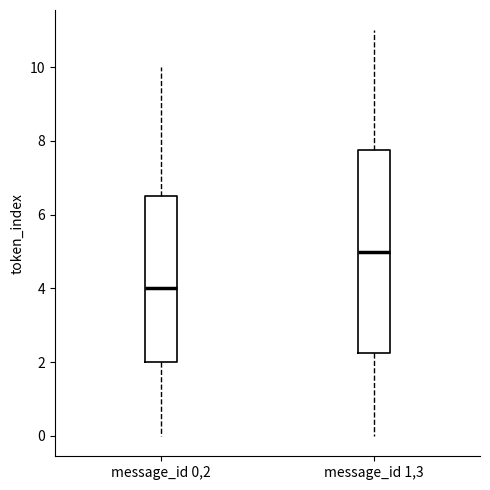

Where is the upper edge of the box for message_id 0,2 on the y-axis? The values are not printed on the chart, so give them approximately, as read against the axis.

6.6